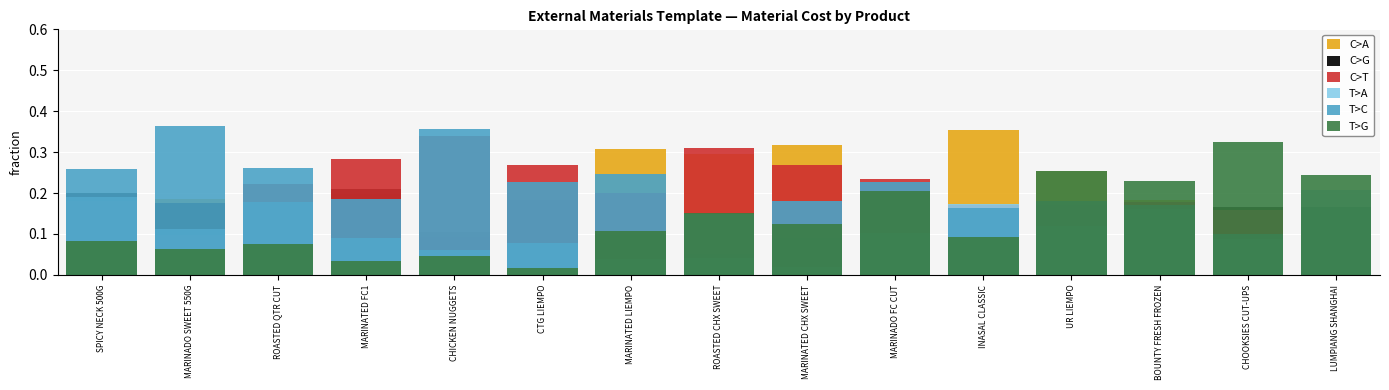

What is the label of the 11th bar from the right?

CHICKEN NUGGETS